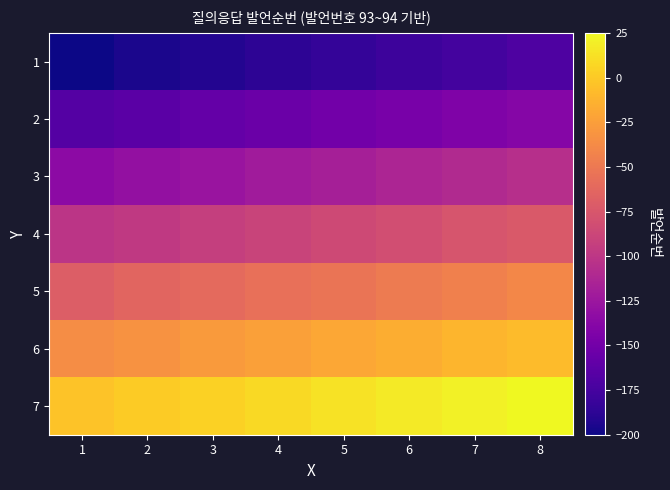

Rank the series at 5 from highest to lowest value.

7, 6, 5, 4, 3, 2, 1